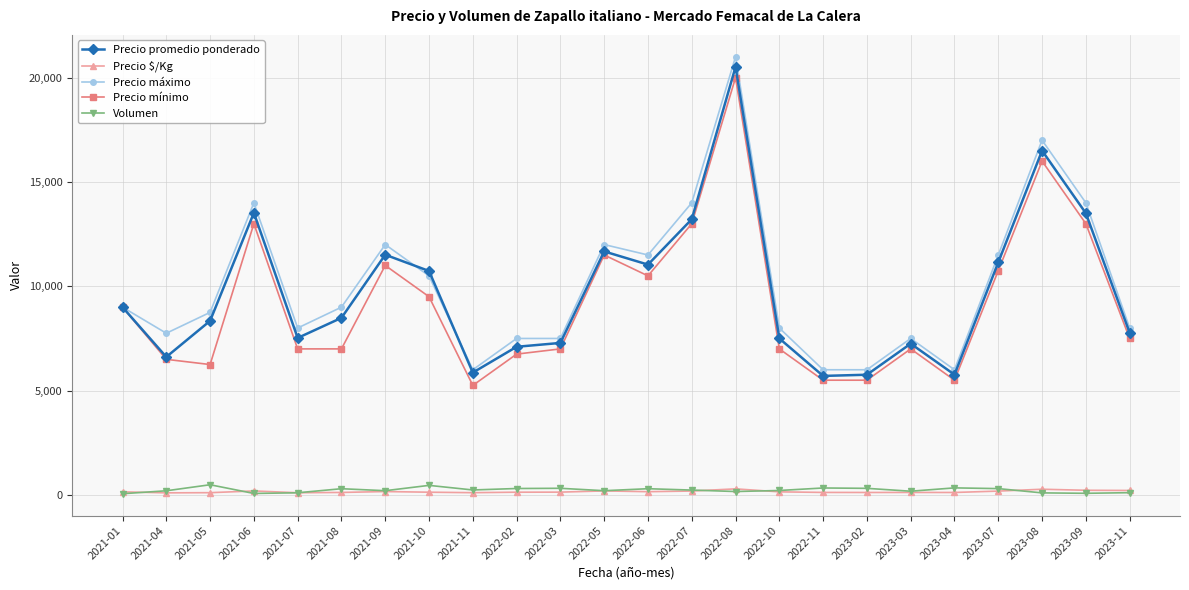

Rank the series by their maximum value, from highest to lowest.

Precio máximo, Precio promedio ponderado, Precio mínimo, Volumen, Precio $/Kg